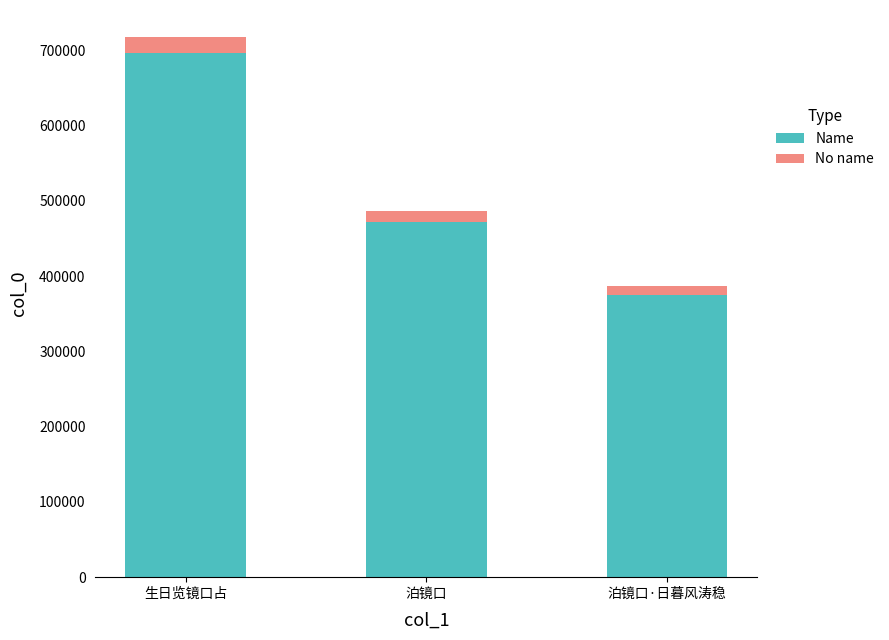

What is the difference between the maximum and minimum values in the Name series?

320652.9